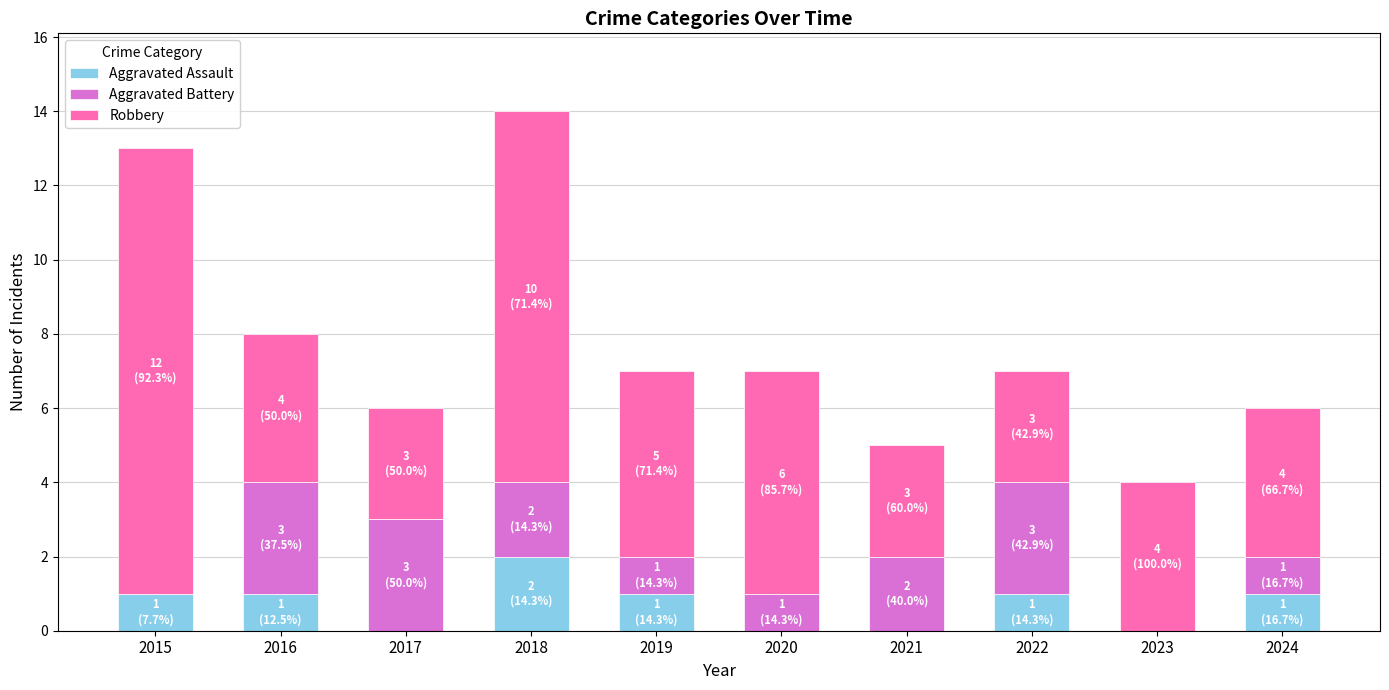

Which category has the highest value in the Aggravated Assault series?

2018